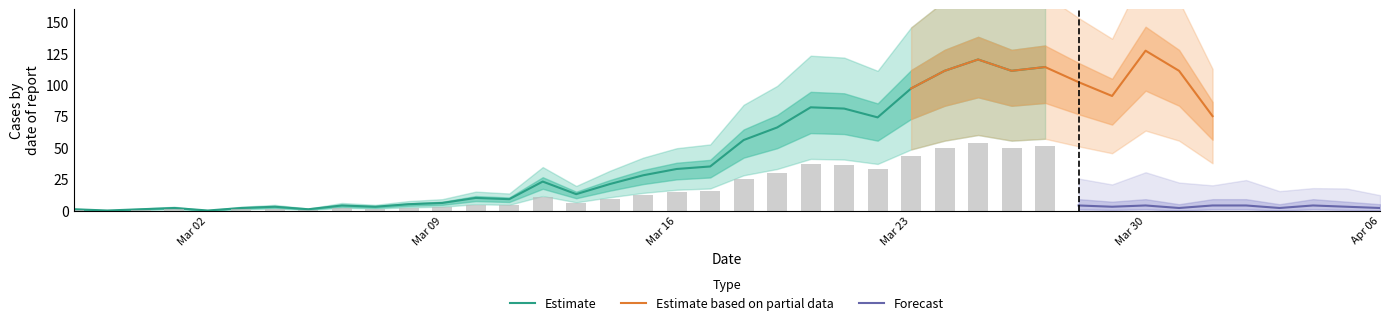

Is it true that Estimate equals 97 at Mar 23?

True